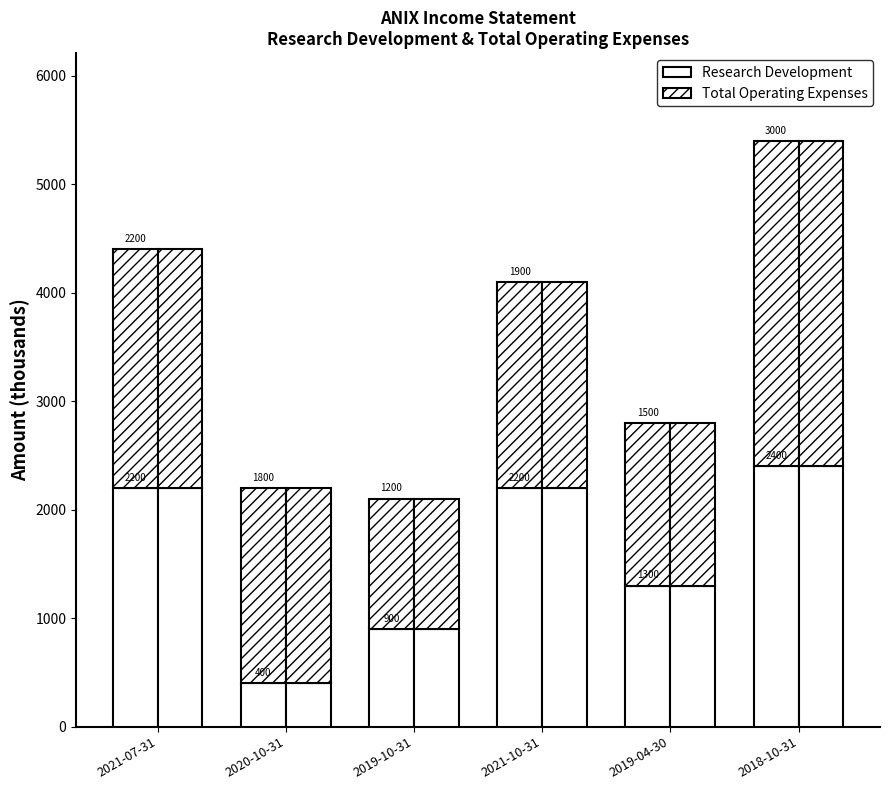

Are the bars horizontal?

No